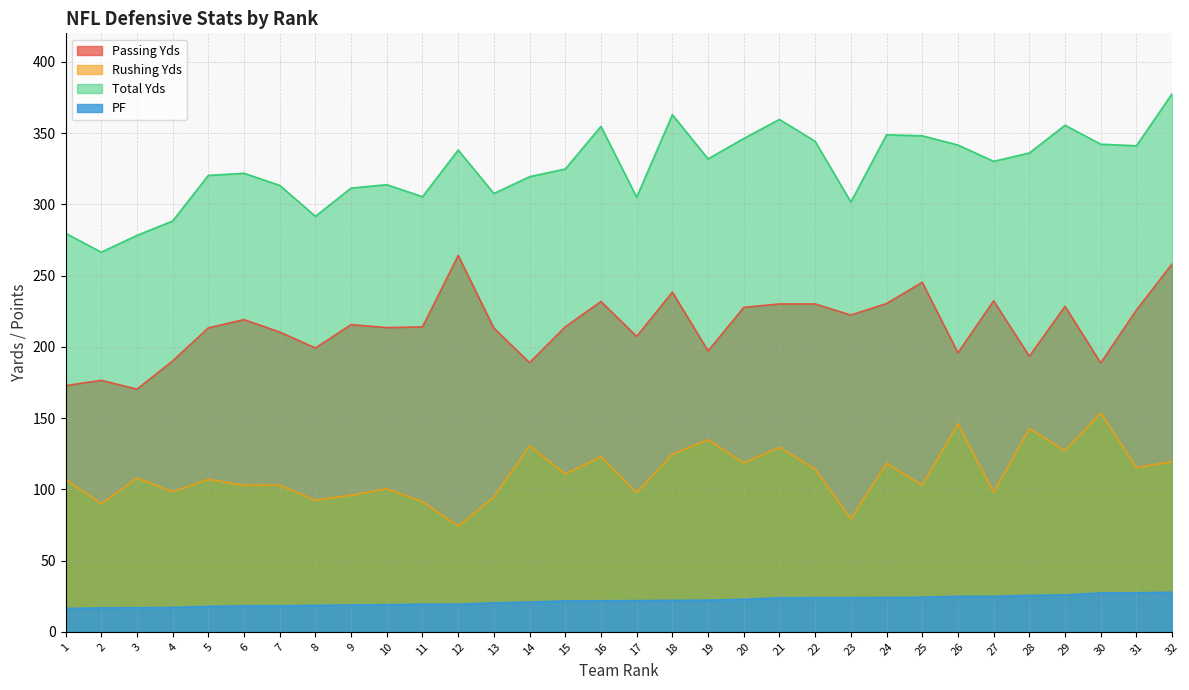

Where does the Rushing Yds series first go above 107?

3